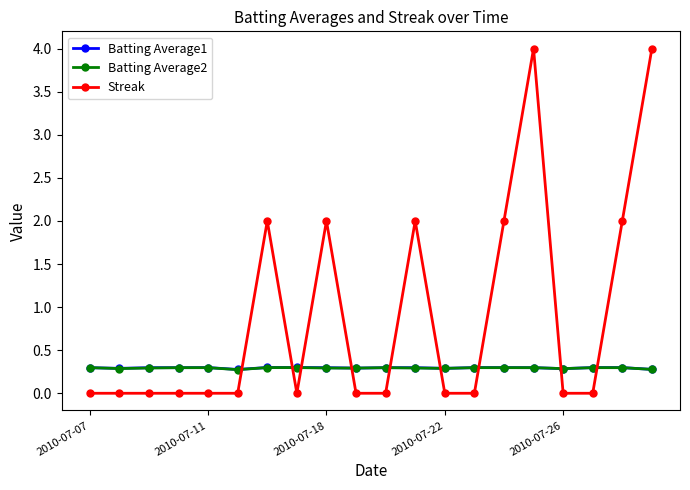

Reading left to right, what are all the values shown in this chart?

Batting Average1: 0.3	0.3	0.3	0.3	0.3	0.3	0.3	0.3	0.3	0.3	0.3	0.3	0.3	0.3	0.3	0.3	0.3	0.3	0.3	0.3
Batting Average2: 0.3	0.3	0.3	0.3	0.3	0.3	0.3	0.3	0.3	0.3	0.3	0.3	0.3	0.3	0.3	0.3	0.3	0.3	0.3	0.3
Streak: 0.0	0.0	0.0	0.0	0.0	0.0	2.0	0.0	2.0	0.0	0.0	2.0	0.0	0.0	2.0	4.0	0.0	0.0	2.0	4.0